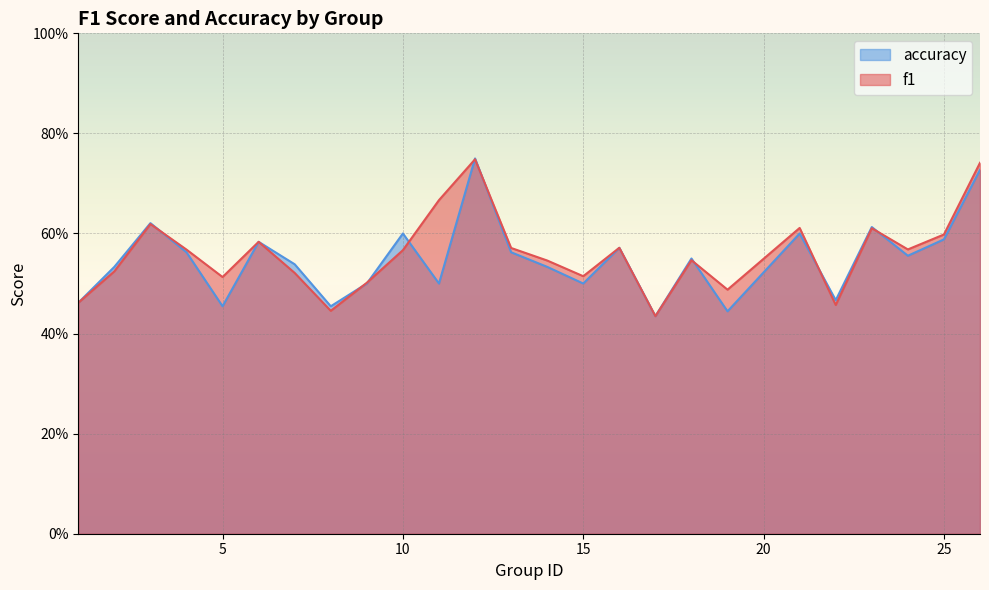

What is the difference between the maximum and minimum values in the f1 series?

0.3